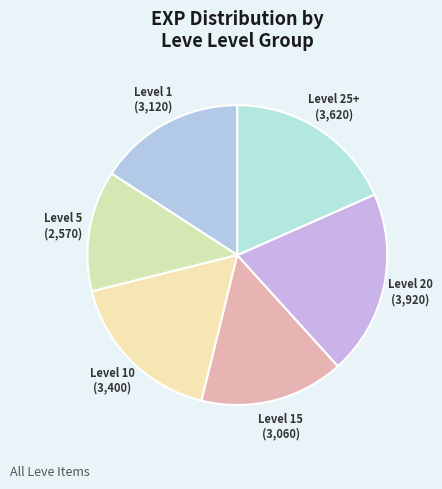

Do Level 15 and Level 25+ together represent more than half of the pie?

No